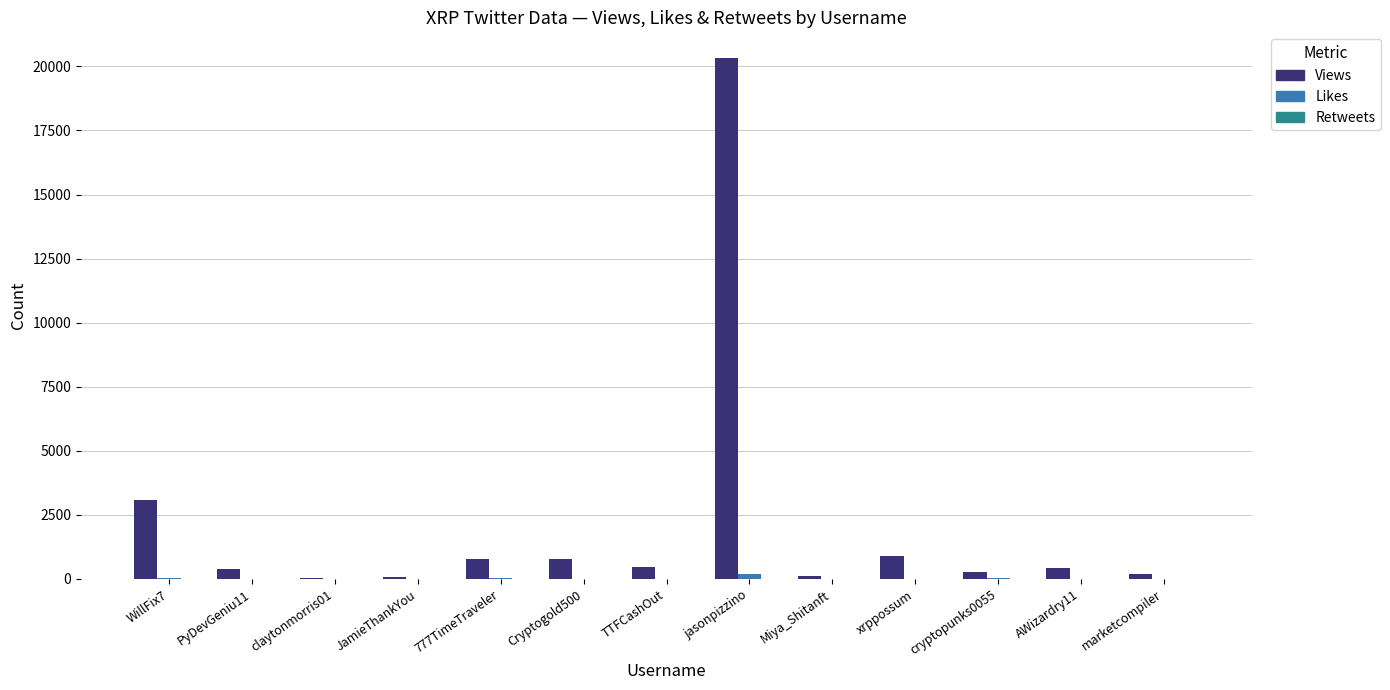

At which category does the chart reach its peak across all series?

jasonpizzino